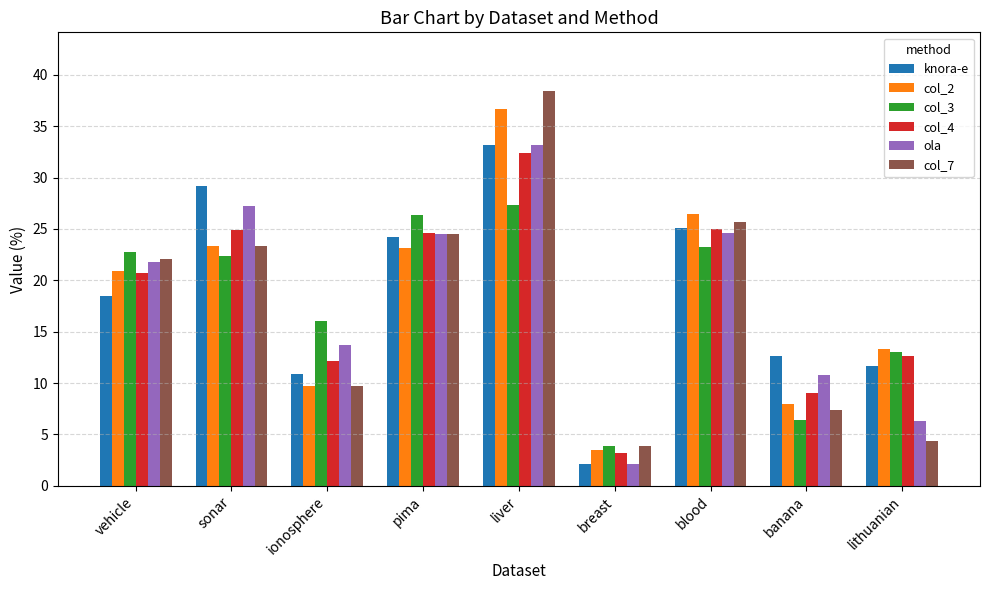

How many groups of bars are there?

9